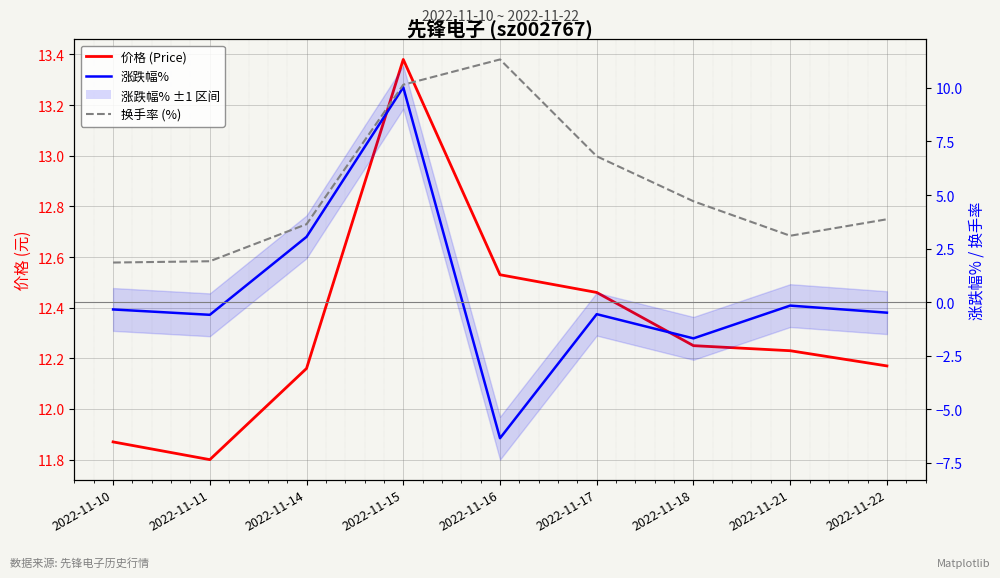

Rank the series by their maximum value, from lowest to highest.

涨跌幅%, 换手率 (%), 价格 (Price)